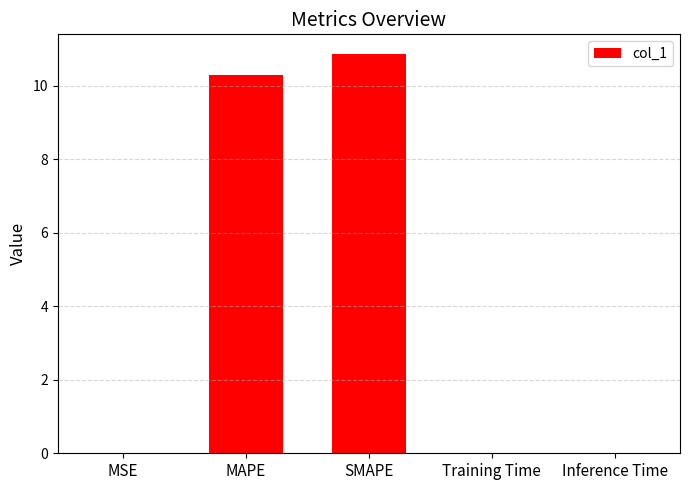

What is the difference between the values at SMAPE and Inference Time?

10.9